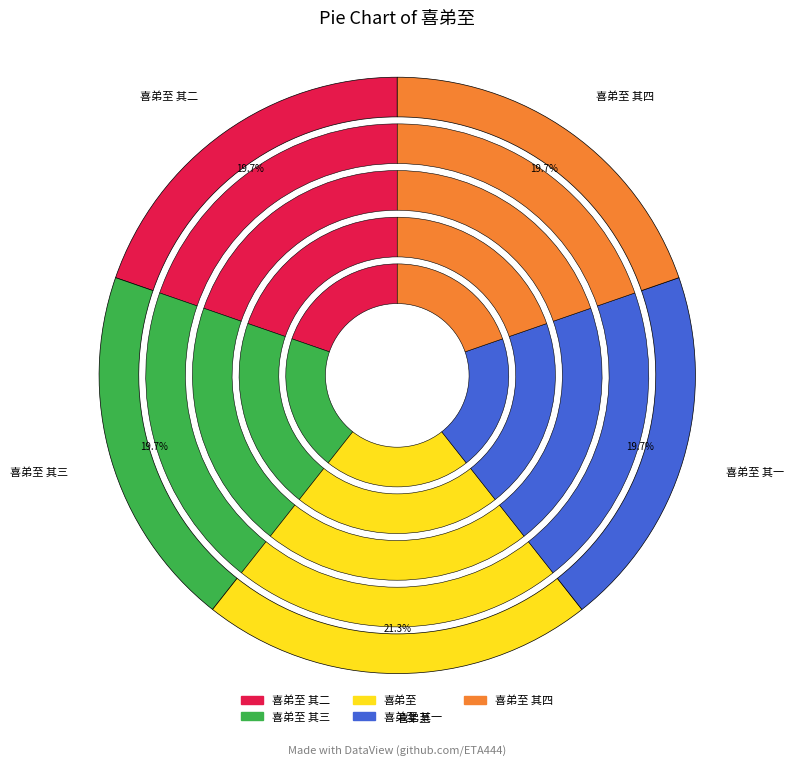

Is it true that 喜弟至 is 21% of the pie?

True